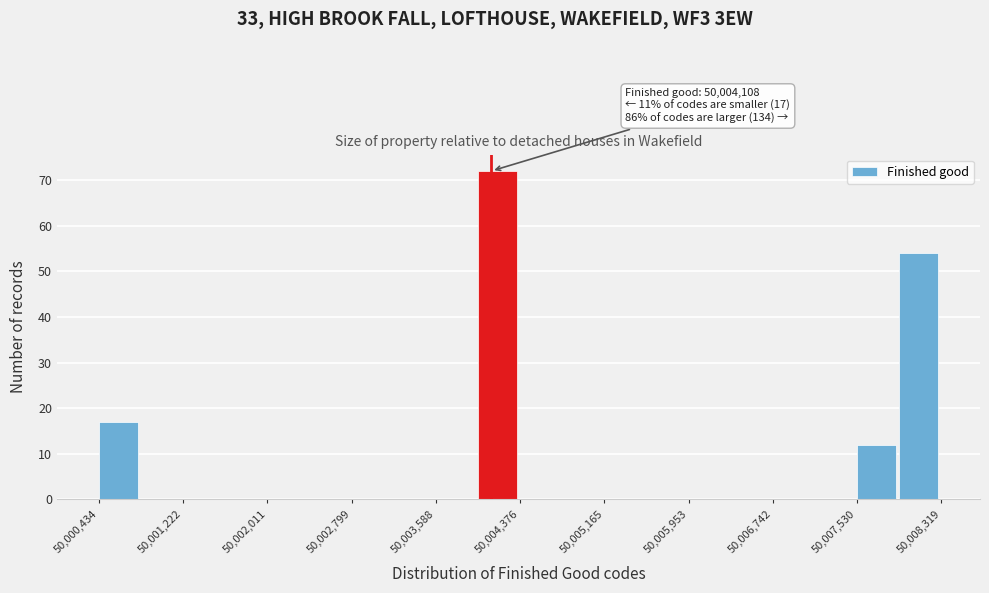

Read against the x-axis, roughly where is the centre of the tallest bar?

50004200